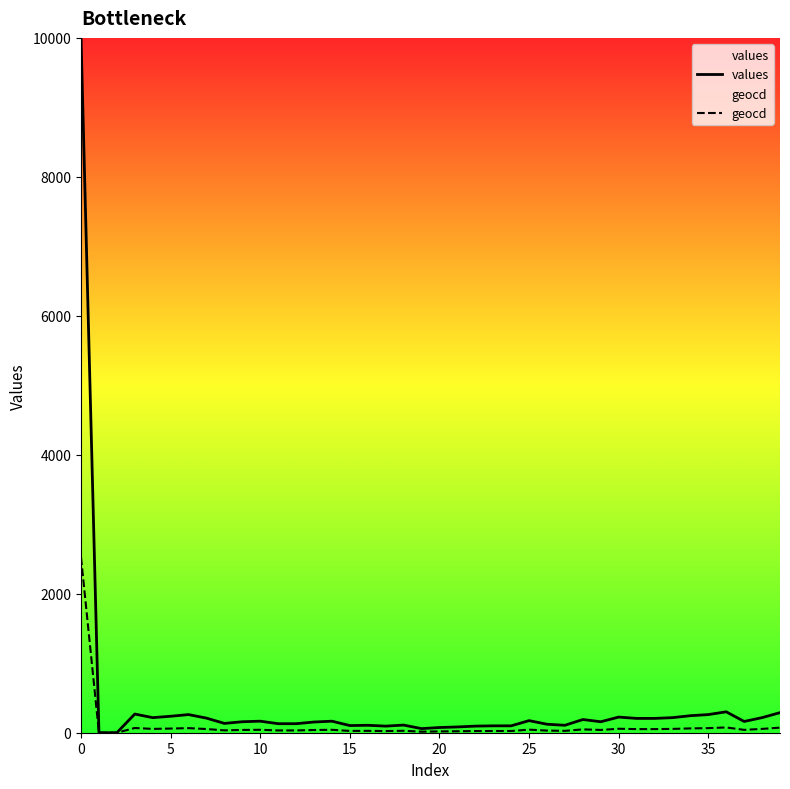

What are all the series names shown in the legend?

values, geocd